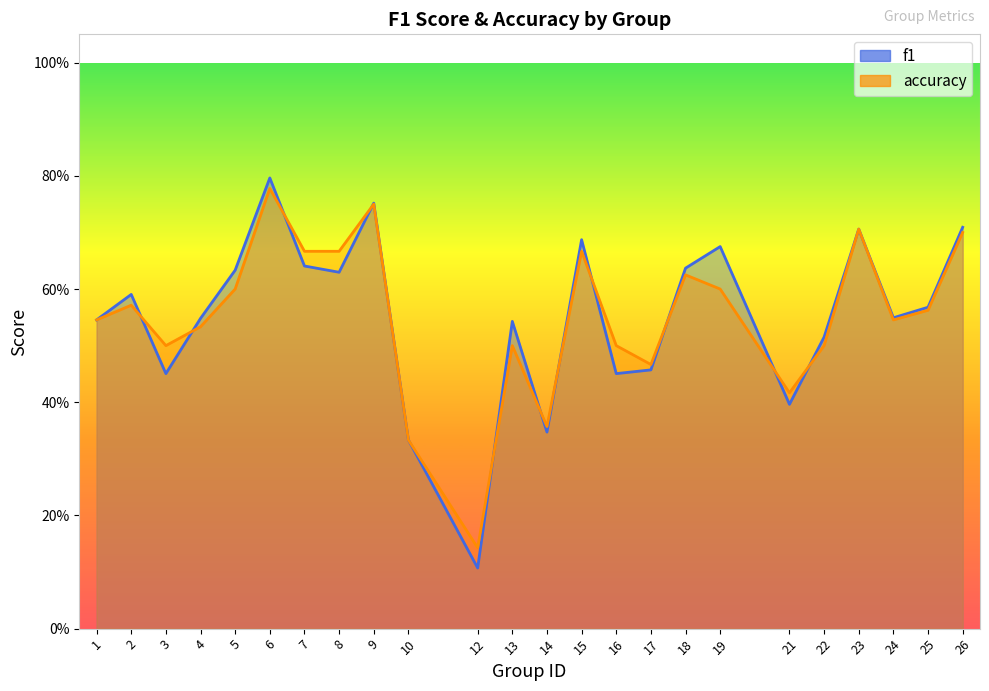

How many data points does each series have?

24